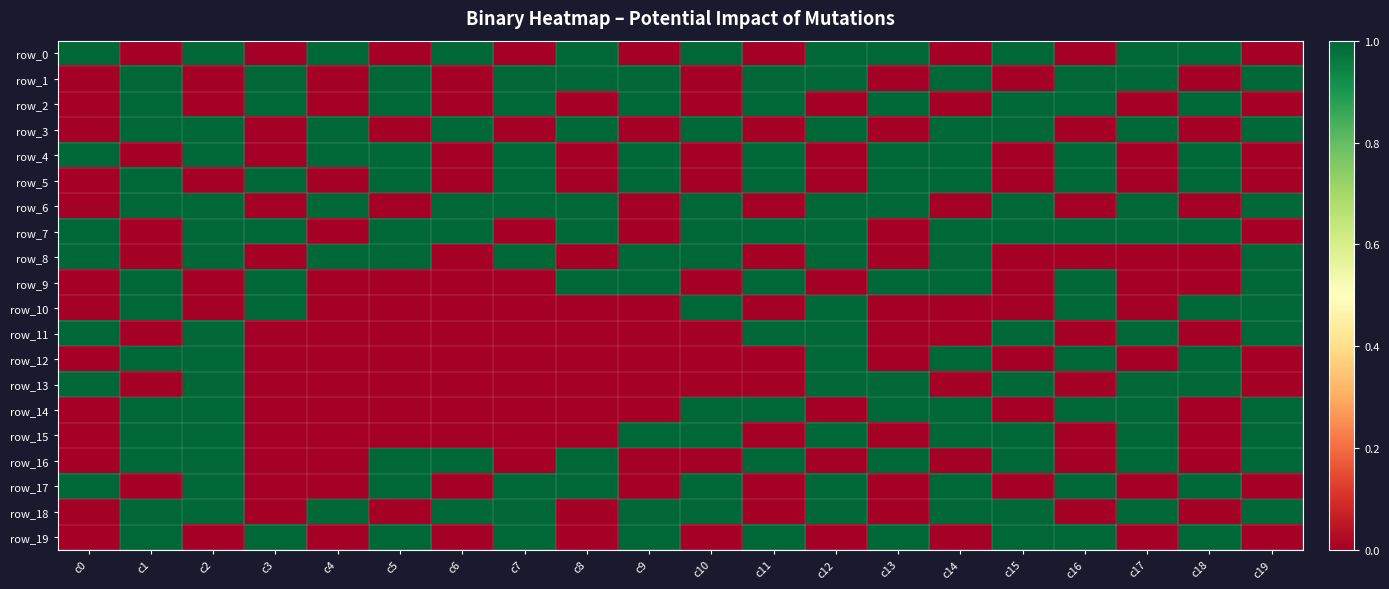

At which label does row_14 reach its minimum?

c0